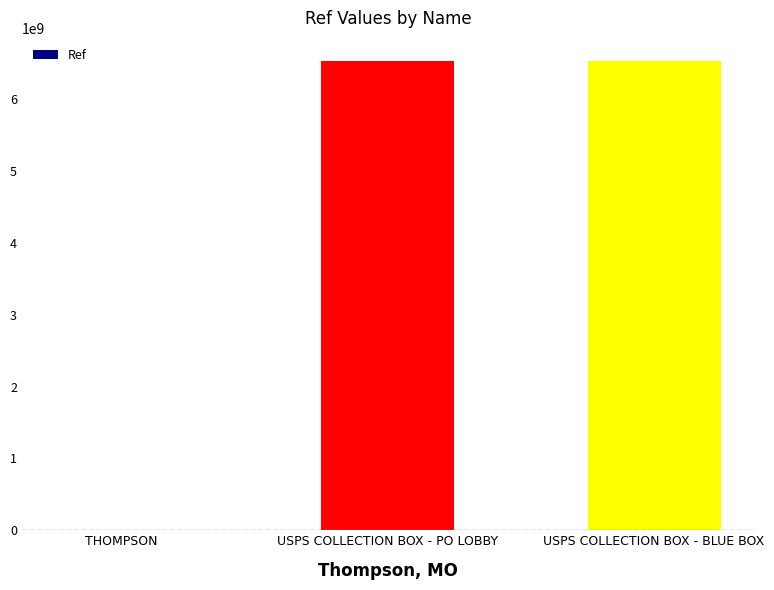

What is the greatest value displayed?

6528500002